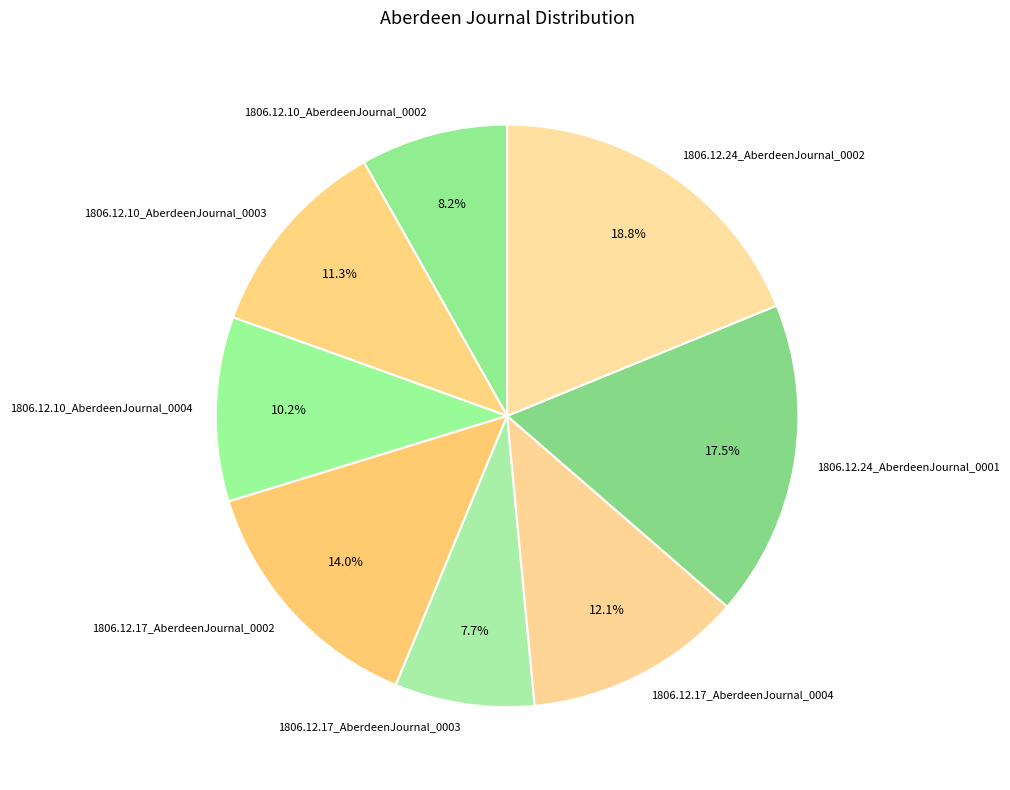

How many slices are in this pie chart?

8